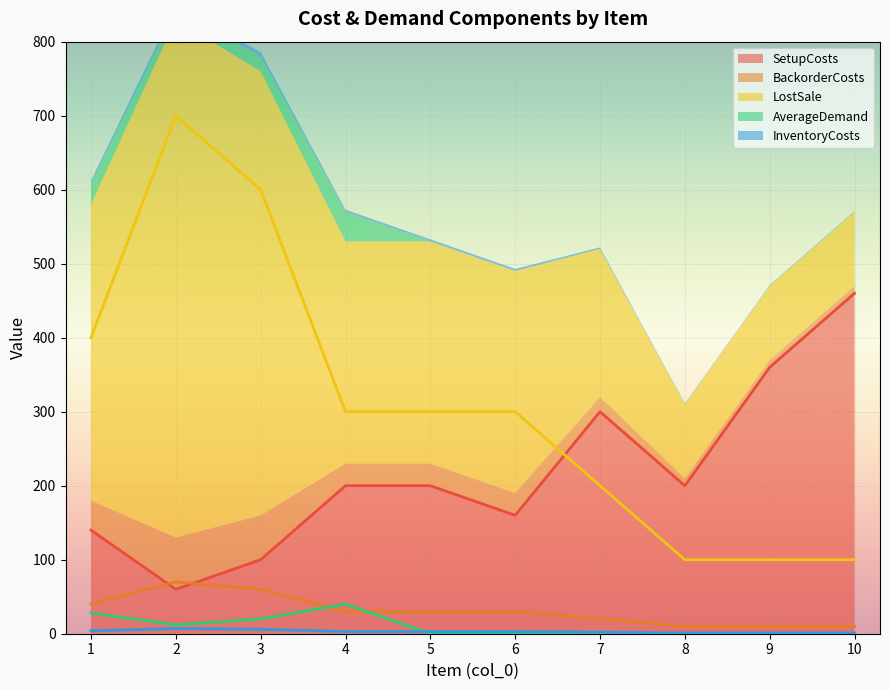

At which label does InventoryCosts first exceed 3?

1